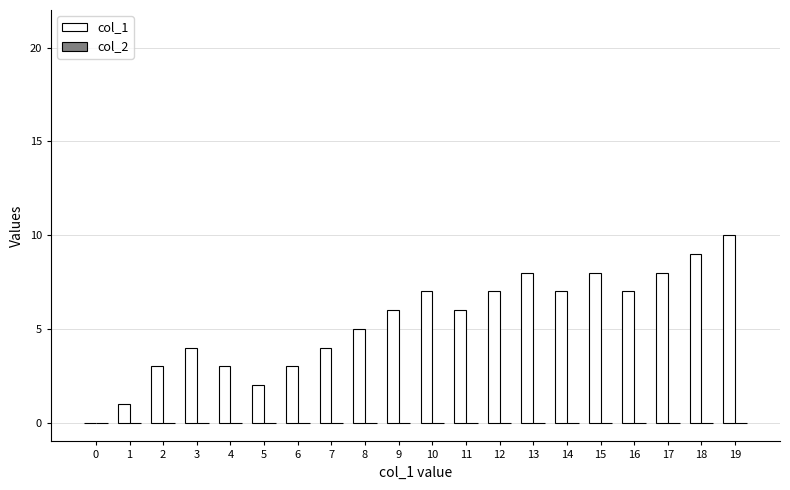

How many data points does each series have?

20